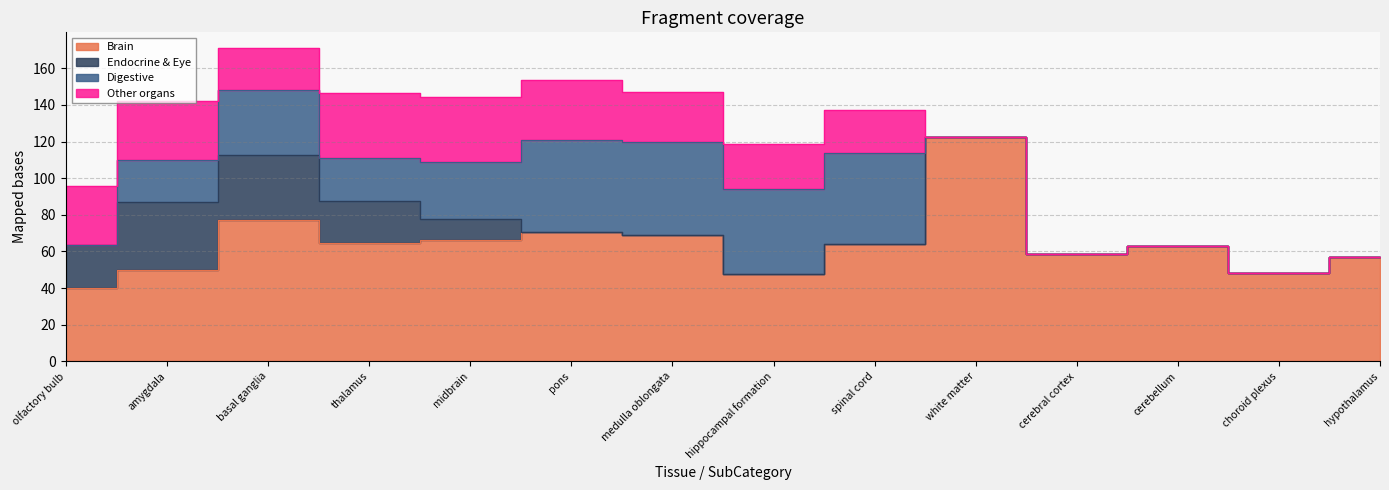

True or false: Brain has more than 0 interior local peaks.

True